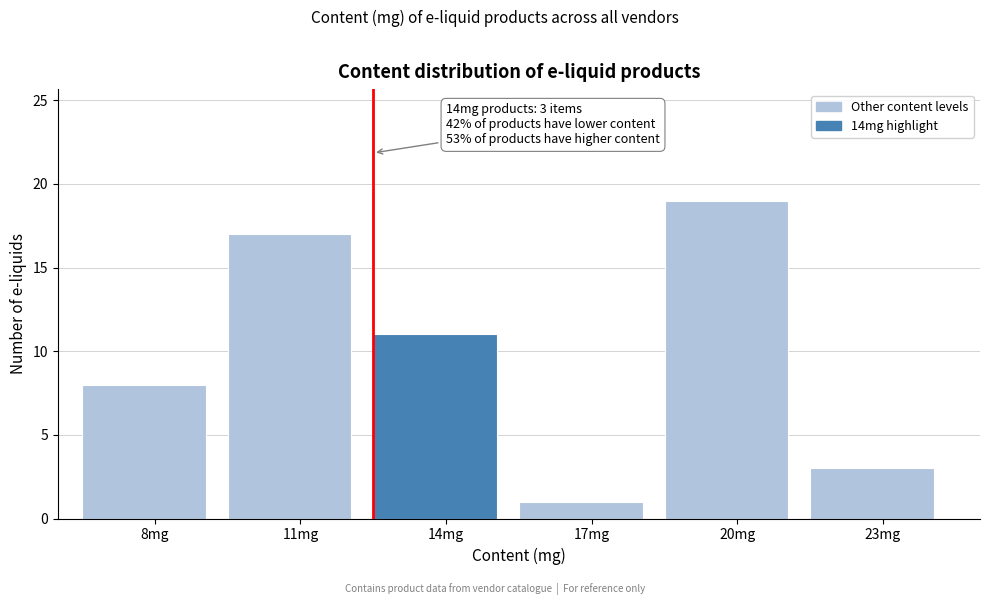

Reading left to right, what are all the values shown in this chart?

8	17	11	1	19	3